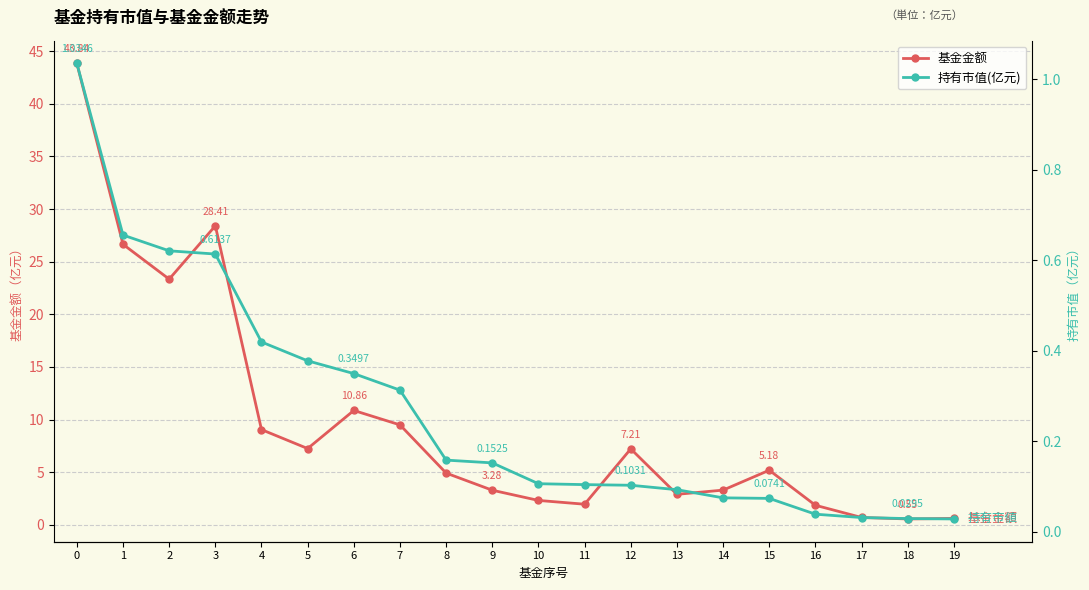

Which series has the largest range (max minus min)?

基金金额